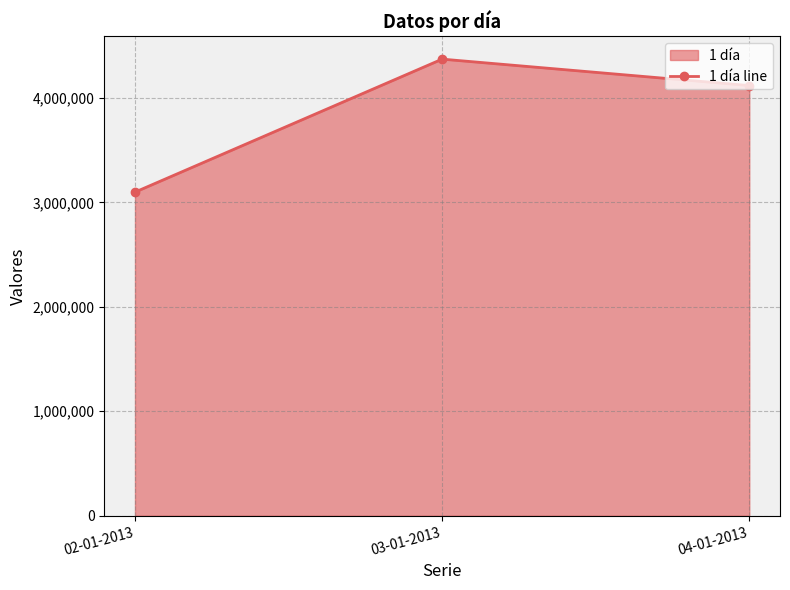

How many lines are shown in the chart?

1